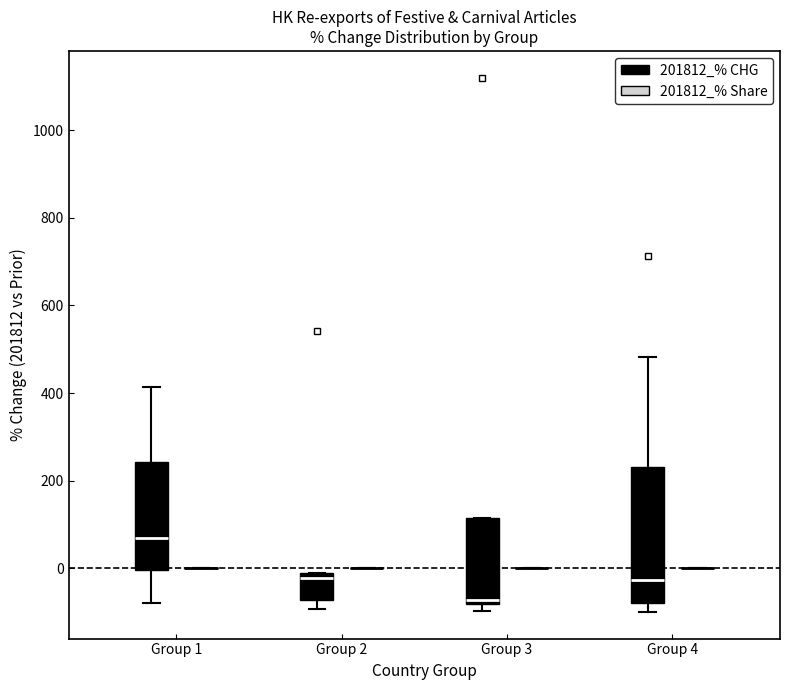

Reading left to right, transcribe this box plot: for each box, give where its median line is, the range the box spans, and where its two whiskers end, as read against the y-axis. The values are not printed on the chart, so give them approximately, as read against the axis.

Group 1 (201812_% CHG): median 60, box 0 to 240, whiskers -80 to 420
Group 1 (201812_% Share): box collapsed to a line at 0, whiskers 0 to 0
Group 2 (201812_% CHG): median -20 (just below the box's upper edge), box -80 to -20, whiskers -100 to -20
Group 2 (201812_% Share): box collapsed to a line at 0, whiskers 0 to 0
Group 3 (201812_% CHG): median -80 (just above the box's lower edge), box -80 to 120, whiskers -100 to 120
Group 3 (201812_% Share): box collapsed to a line at 0, whiskers 0 to 0
Group 4 (201812_% CHG): median -20, box -80 to 240, whiskers -100 to 480
Group 4 (201812_% Share): box collapsed to a line at 0, whiskers 0 to 0